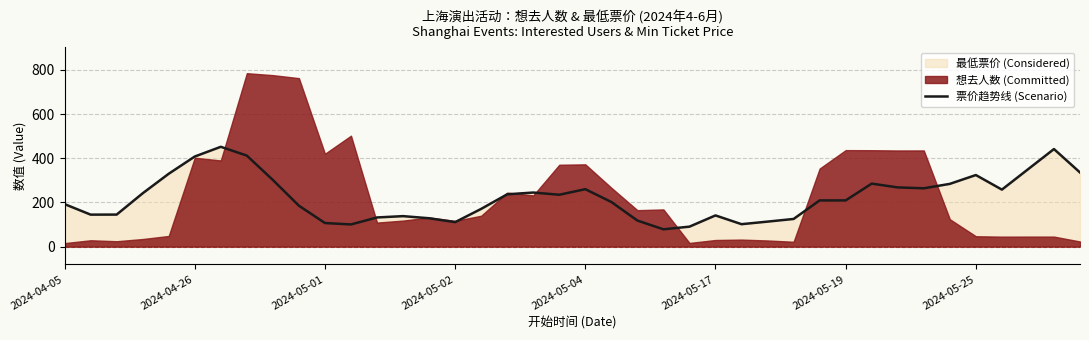

Where is the data nearest to the value 265?

33